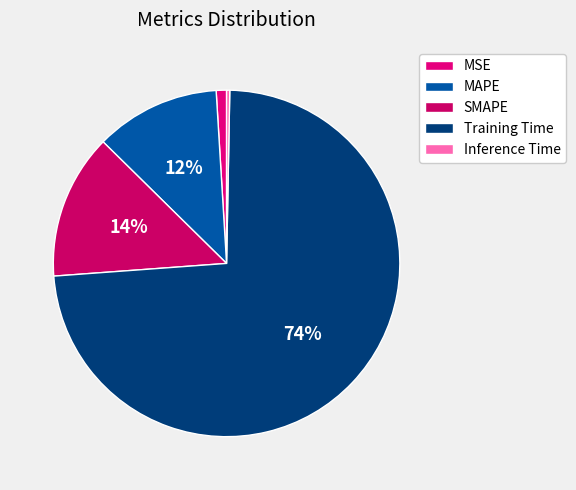

To the nearest percent, what percentage of the pie is Training Time?

74%